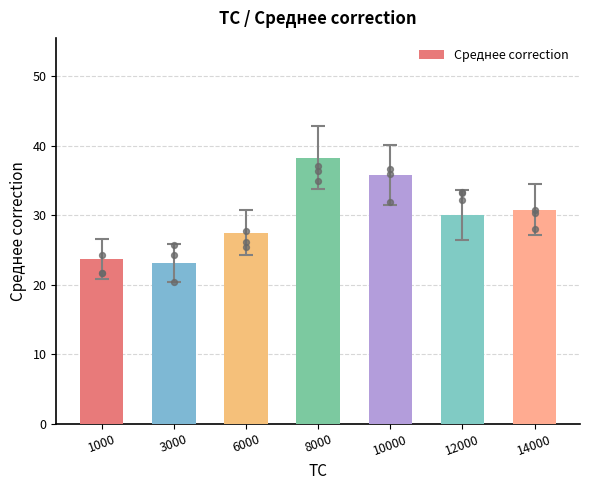

Which has a higher value, 14000 or 6000?

14000